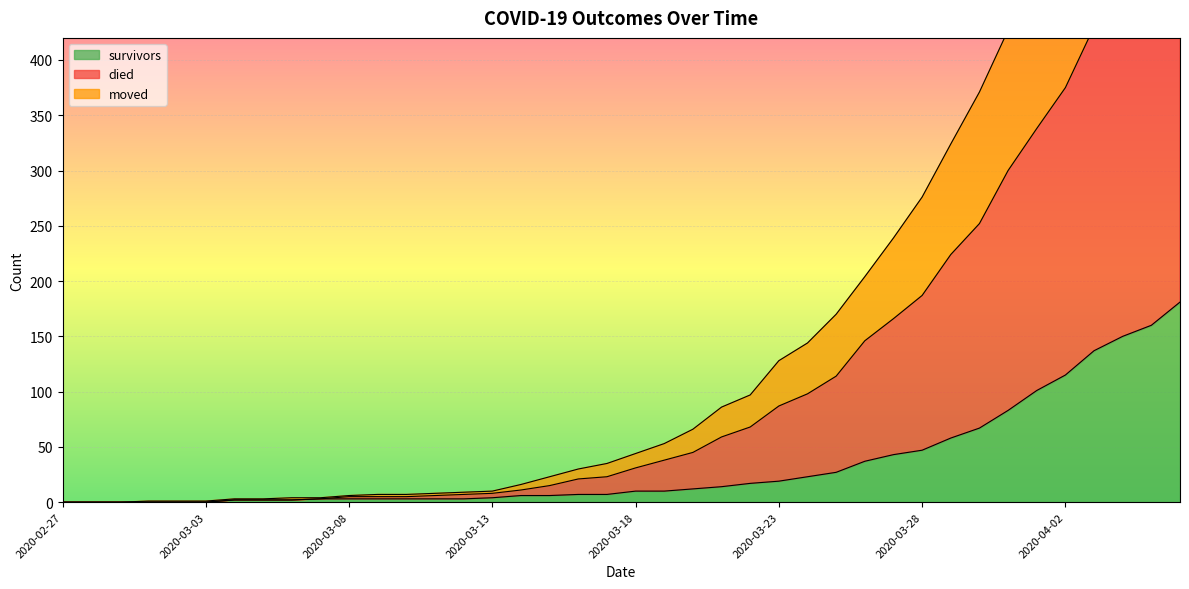

The value of survivors at 2020-04-06 is 181. True or false?

True